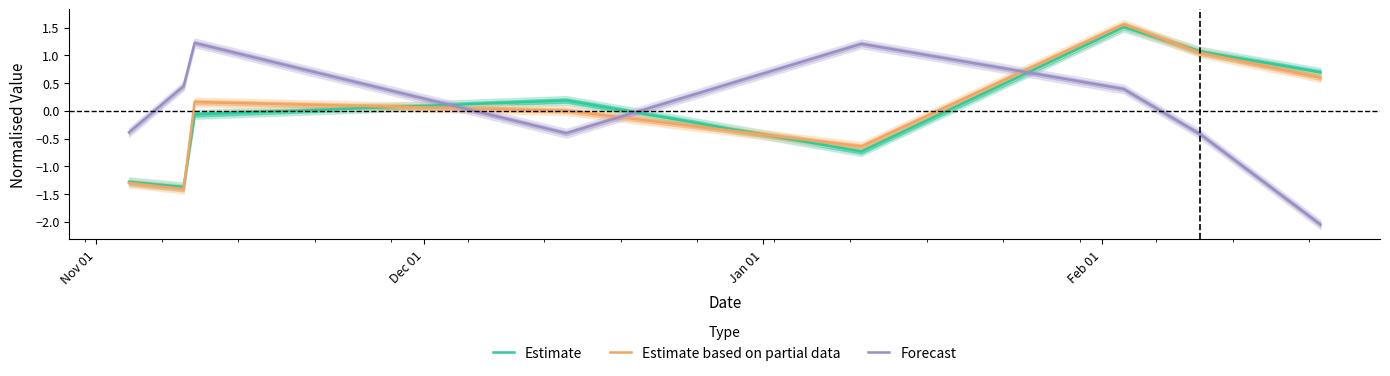

What is the highest value of the Forecast series?

1.2